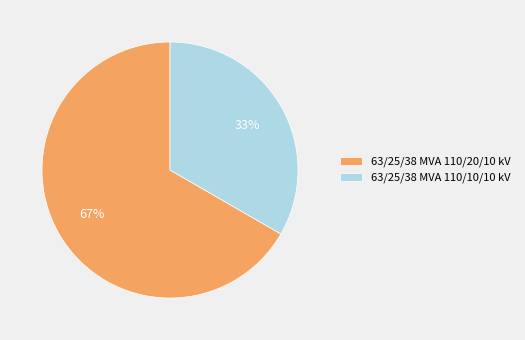

To the nearest percent, what is the combined percentage of 63/25/38 MVA 110/20/10 kV and 63/25/38 MVA 110/10/10 kV?

100%